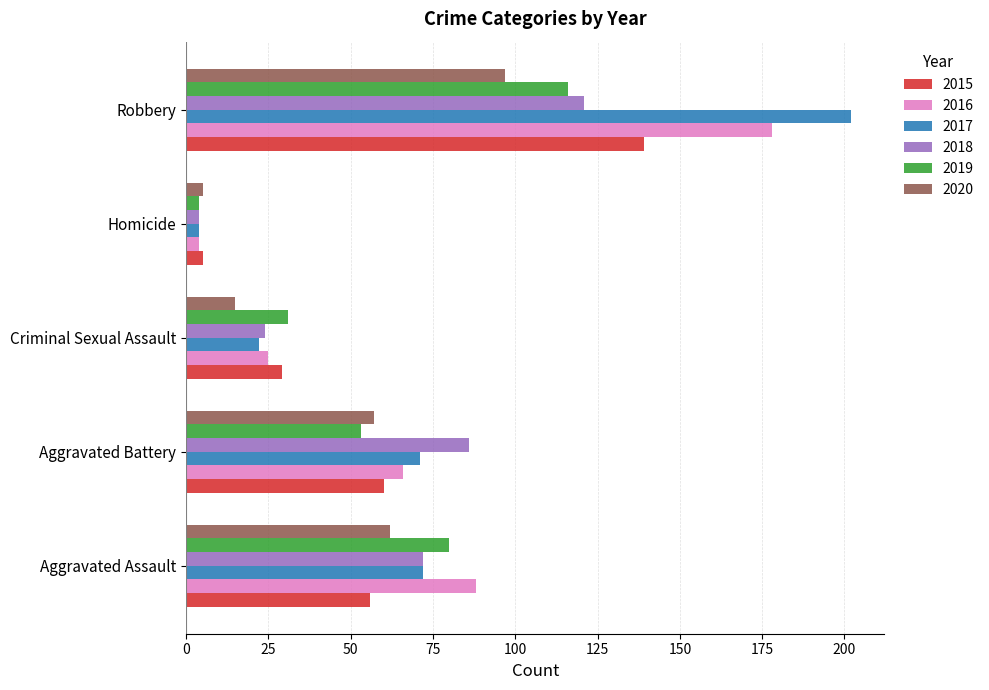

What is the sum of all 2015 values?

289